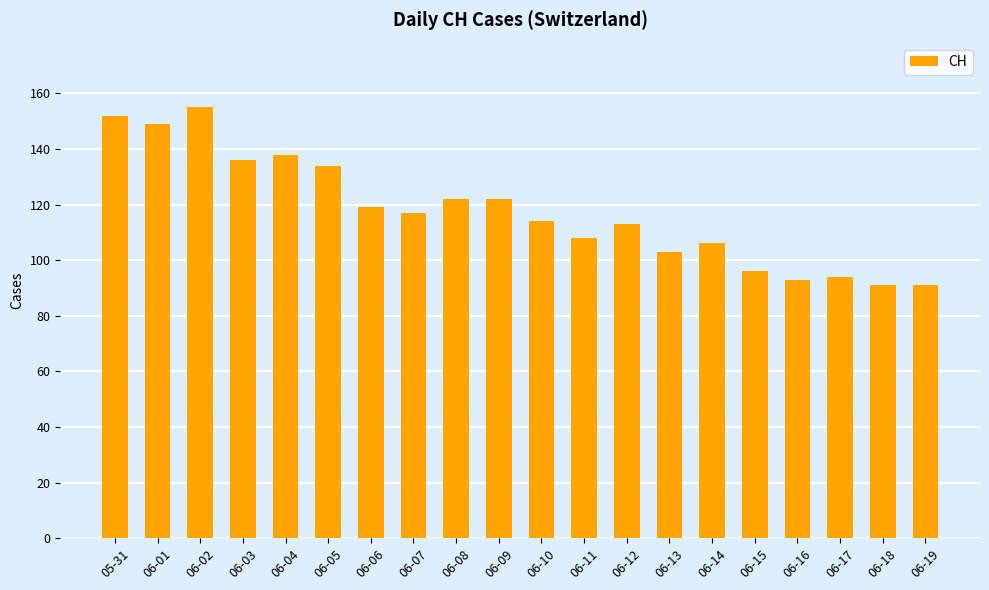

What is the difference between the maximum and minimum values?

64